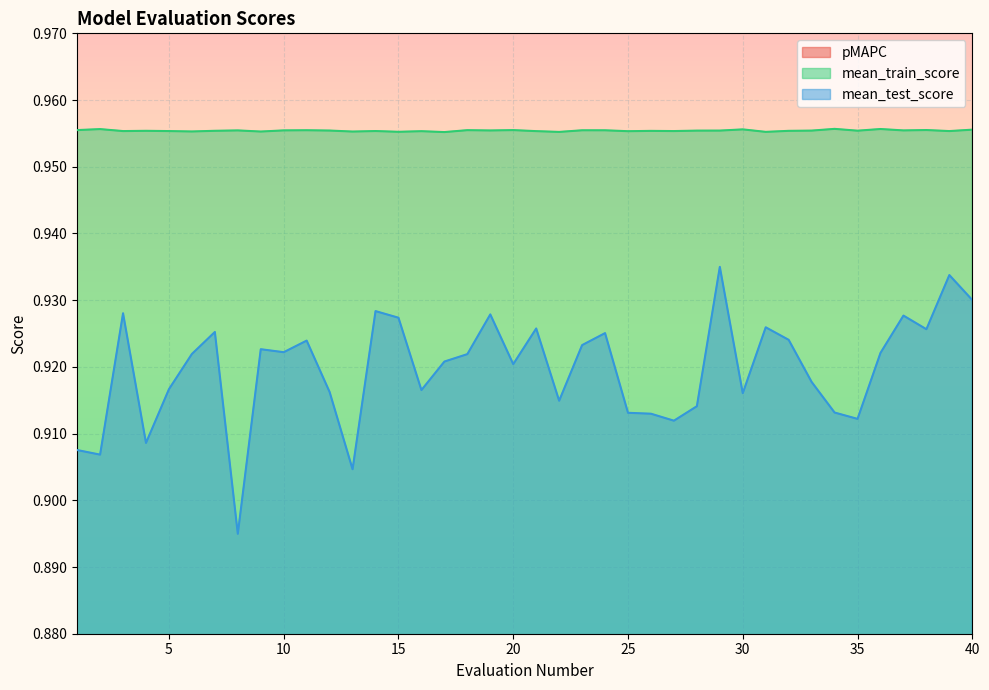

Is it true that mean_train_score equals 0.6 at 10?

False